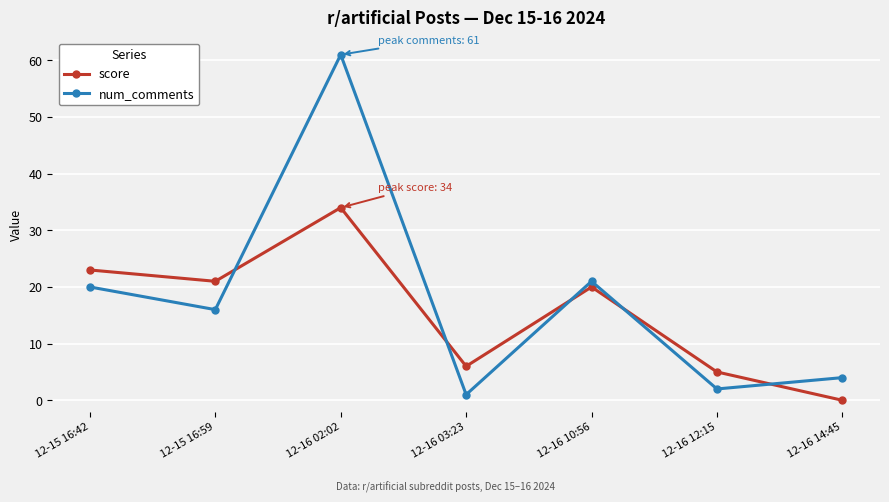

Which category has the lowest value in the num_comments series?

12-16 03:23